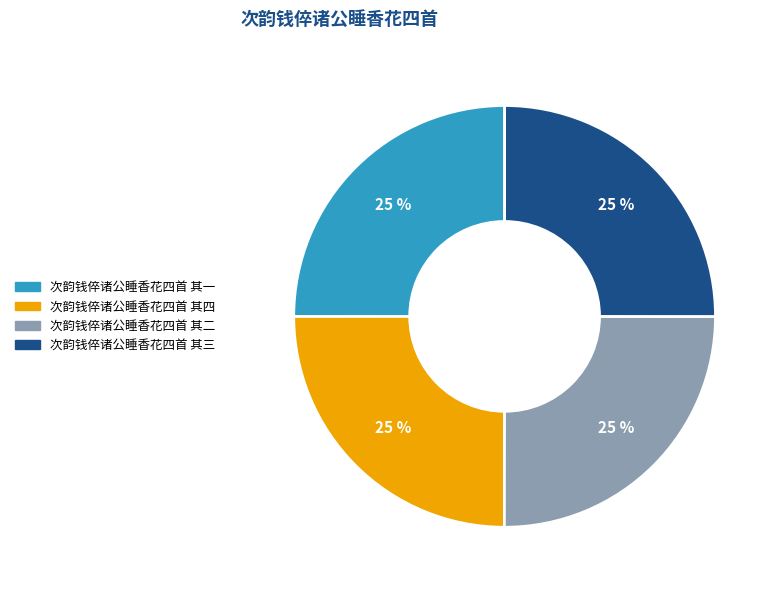

Count the number of slices in the pie.

4